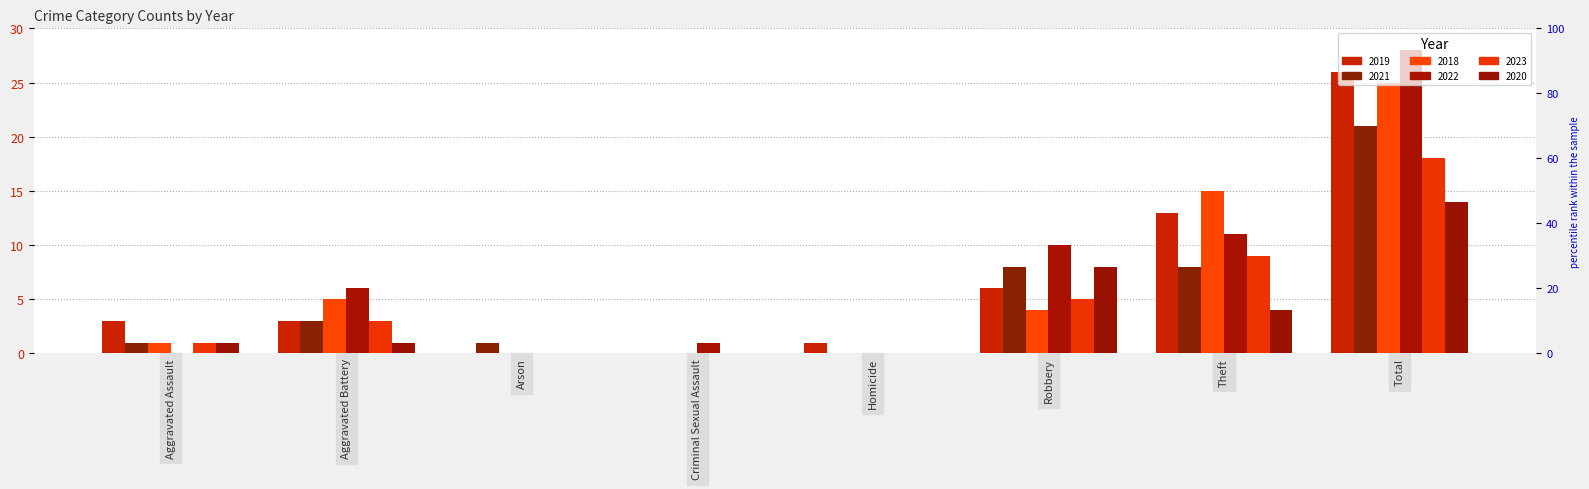

Are the bars grouped side by side (vs. stacked)?

Yes